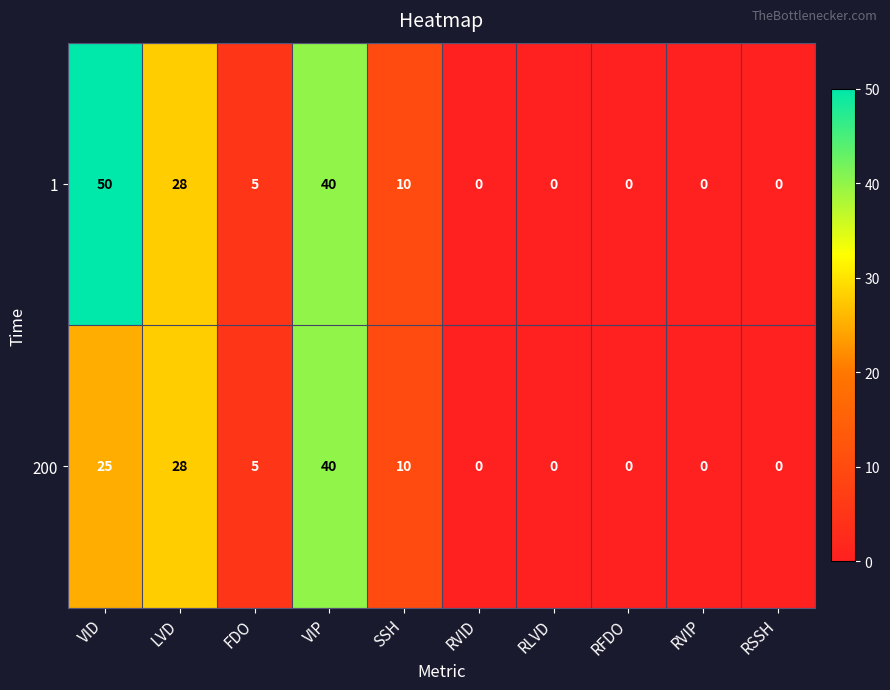

Which series has the largest total across all categories?

1